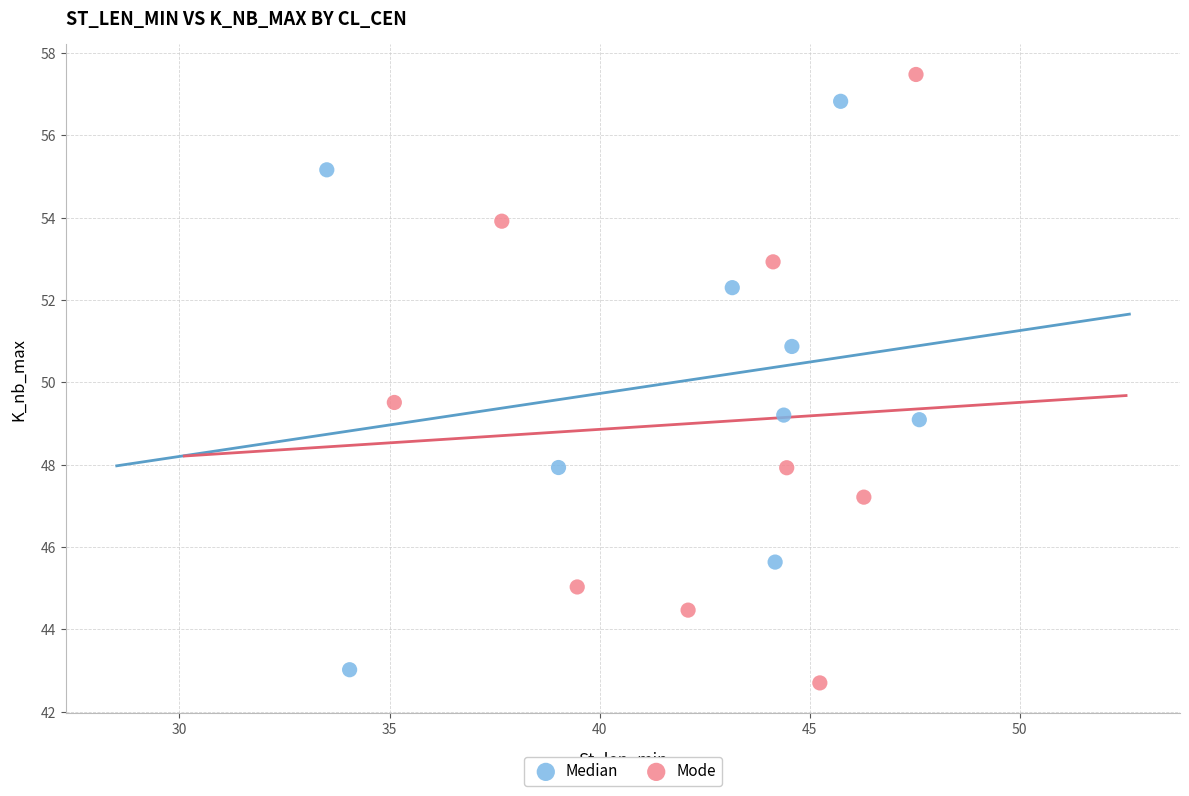

Which series reaches the minimum Y coordinate?

Mode